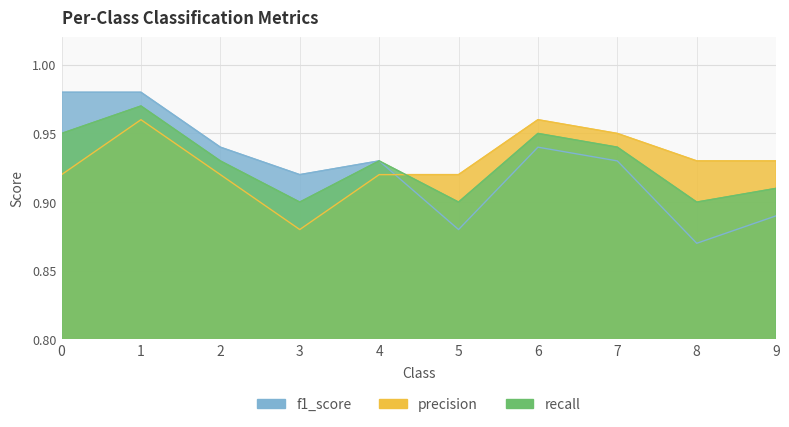

Is it true that recall equals 1.3 at 1?

False